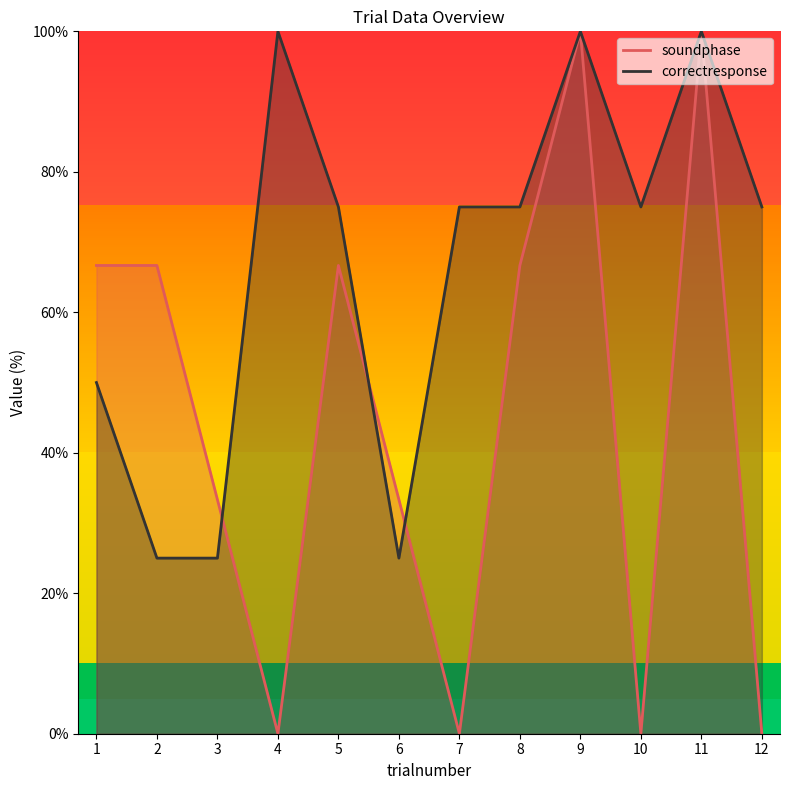

What is the sum of the correctresponse values at 3 and 5?

100.0